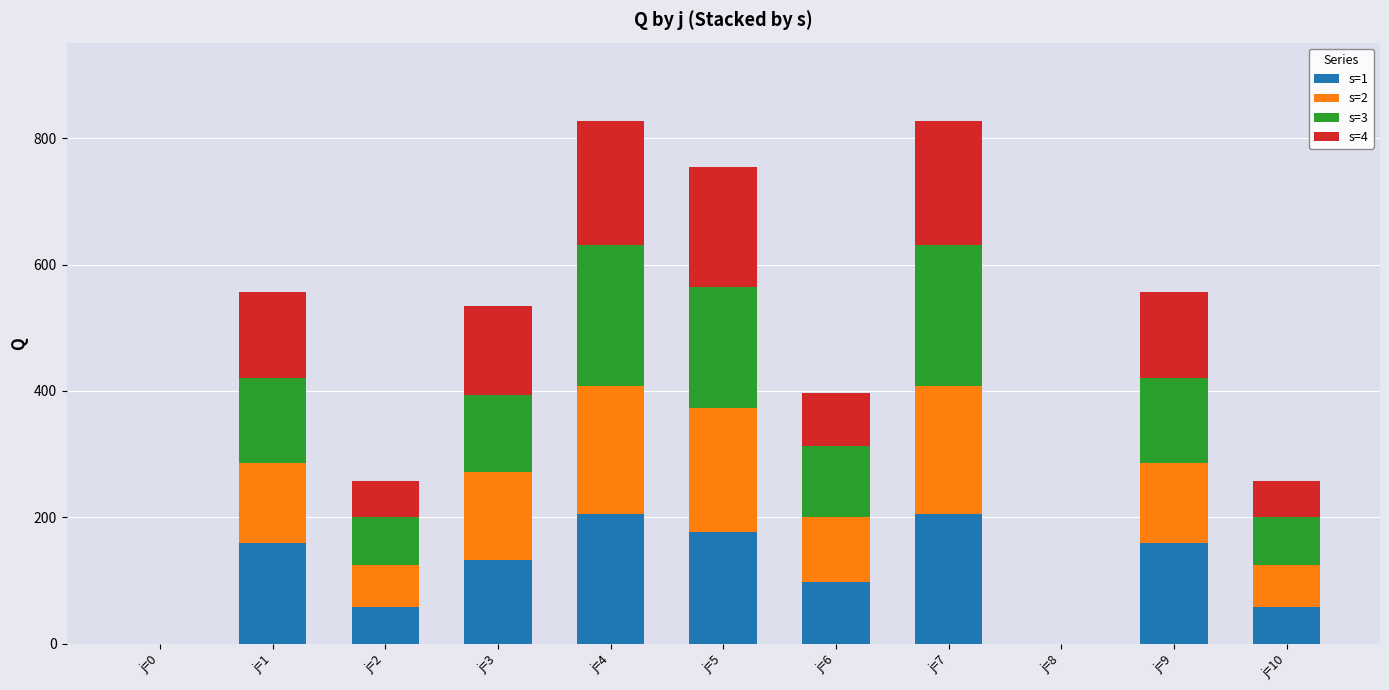

Count the number of categories in the chart.

11